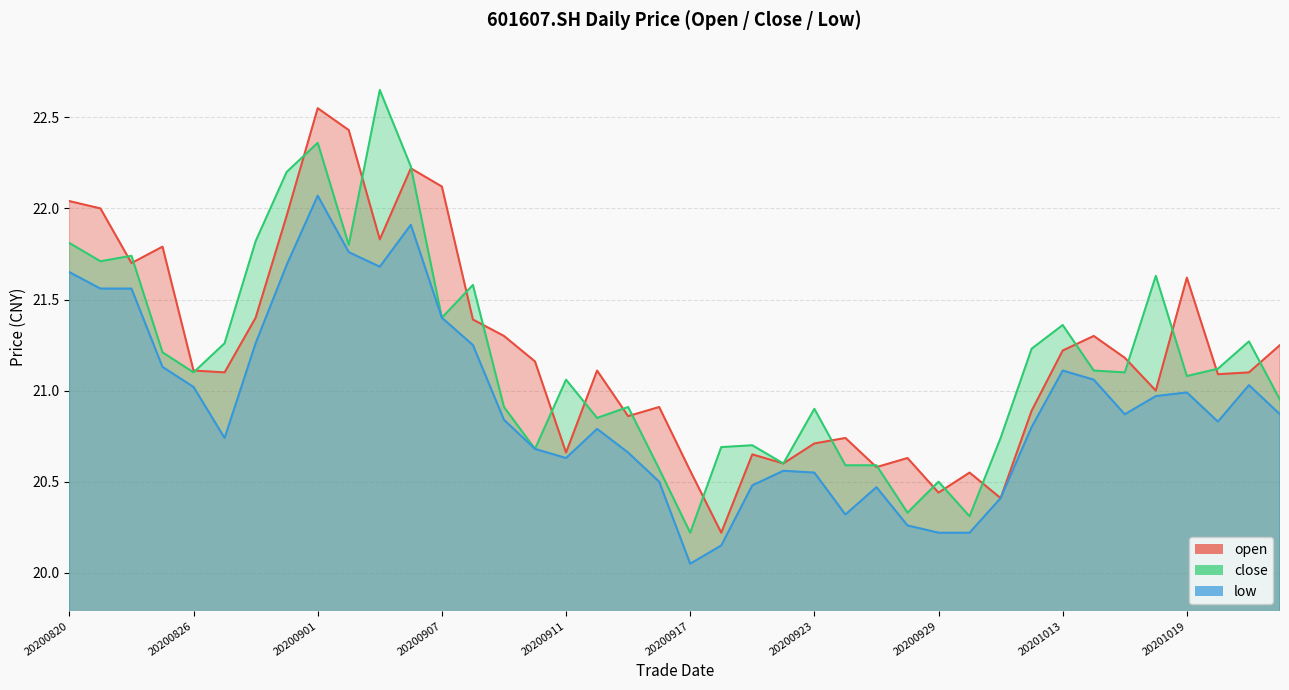

Where is open nearest to the value 21?

20201016